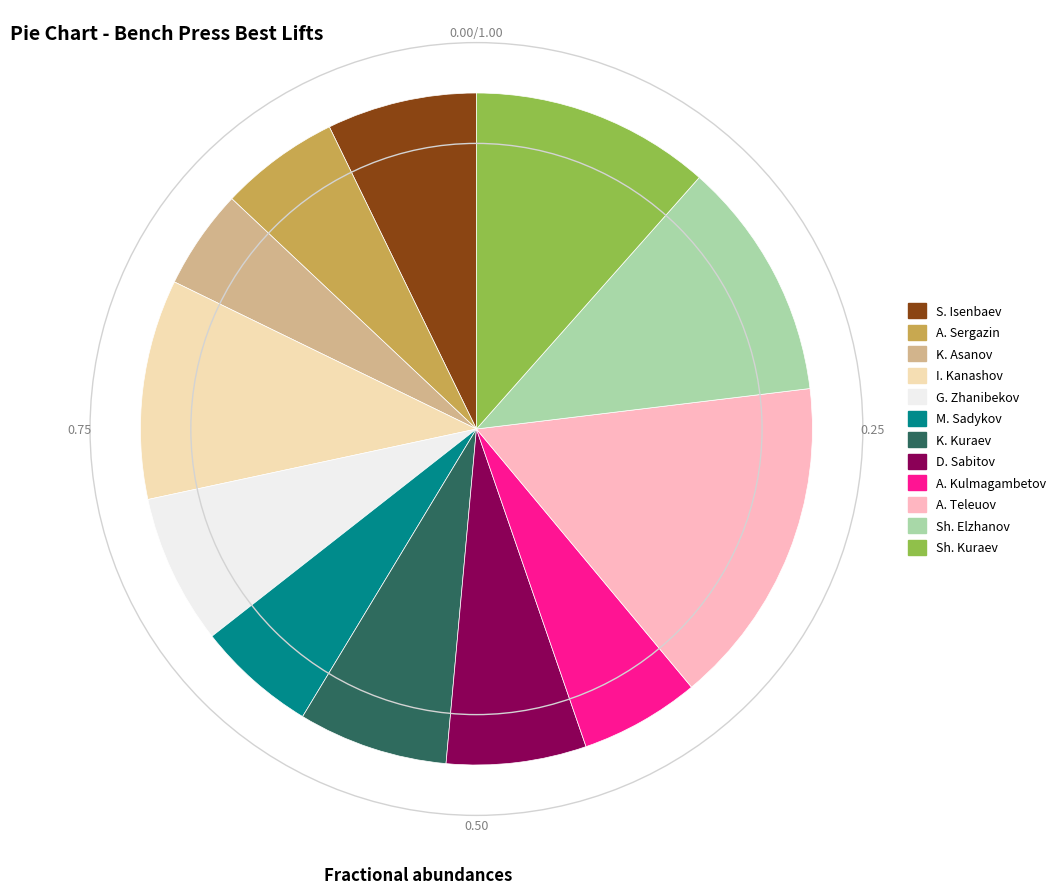

How many slices are in this pie chart?

12